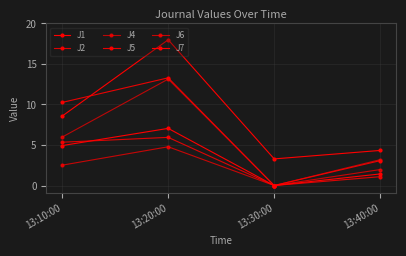

What is the difference between the maximum and minimum values in the J2 series?

5.9